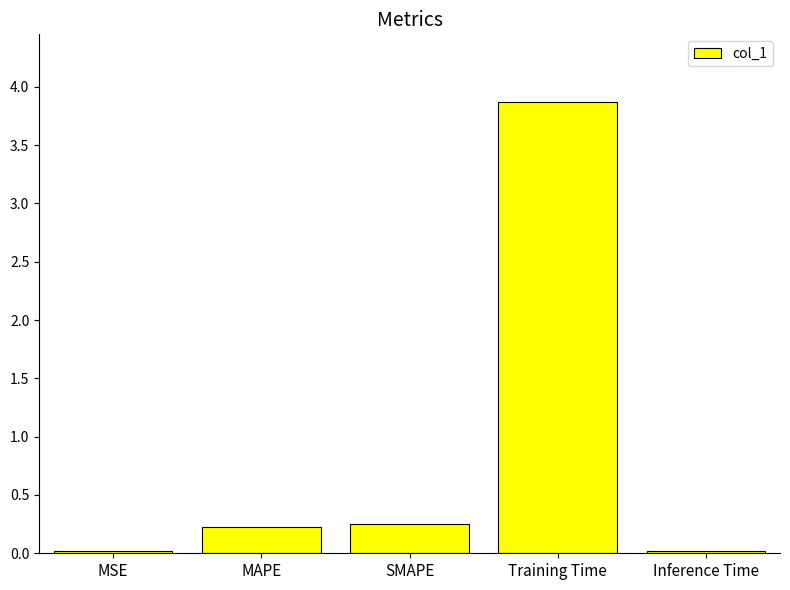

What is the average value?

0.9